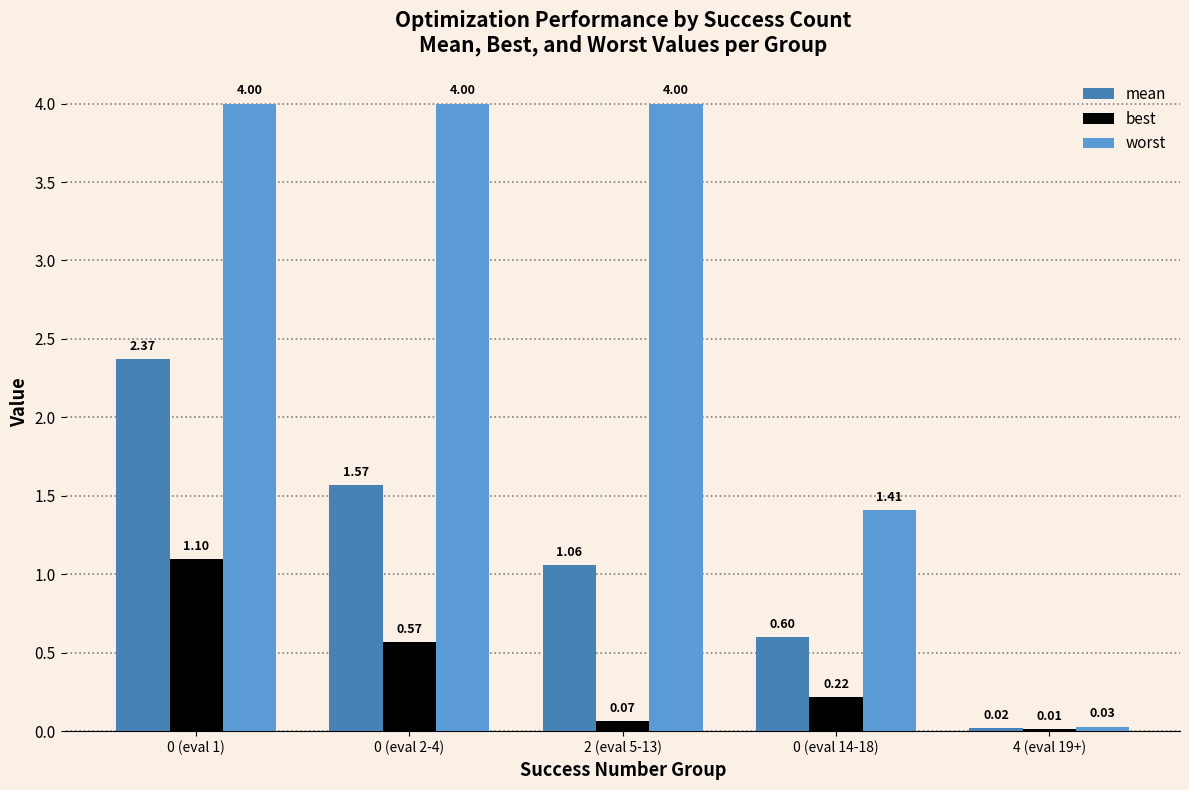

Between 0 (eval 2-4) and 0 (eval 14-18), which series saw the biggest shift?

worst